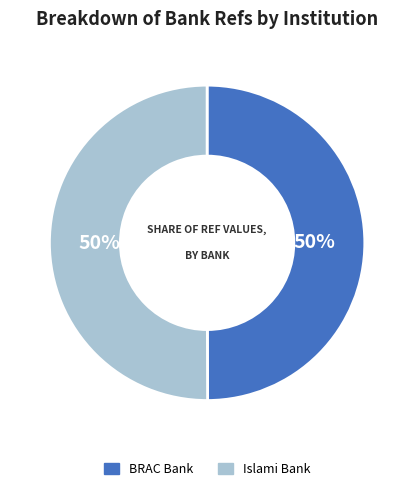

What percentage is the BRAC Bank slice, to the nearest percent?

50%